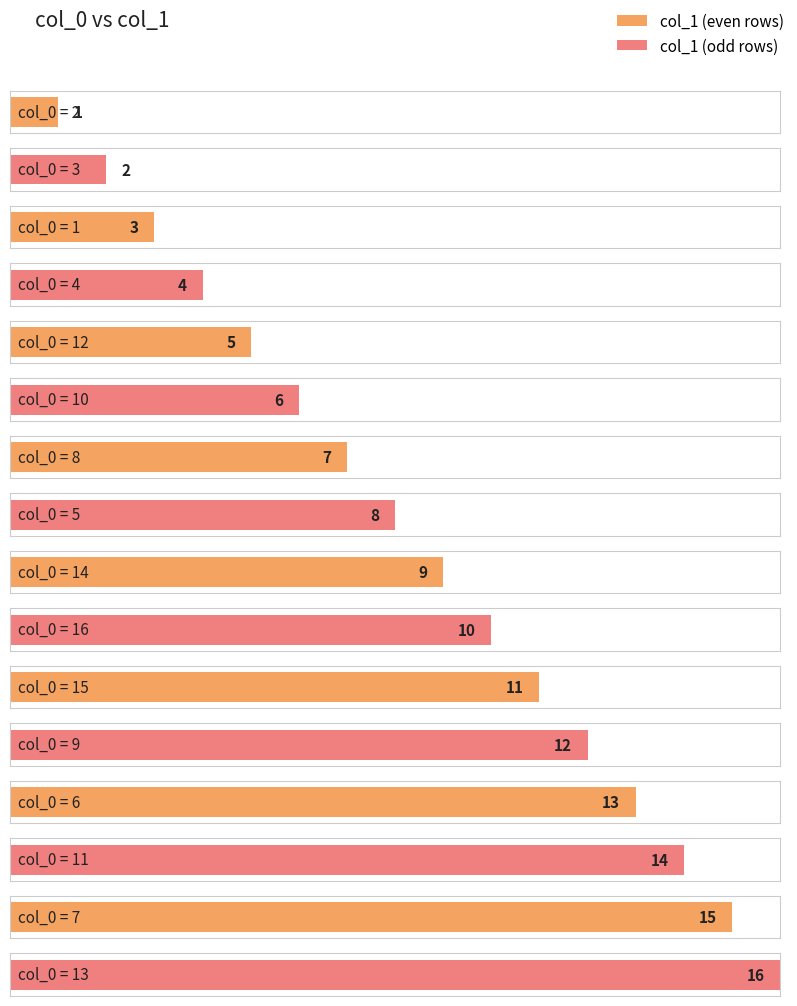

What is the change in value from 10 to 15?

+5